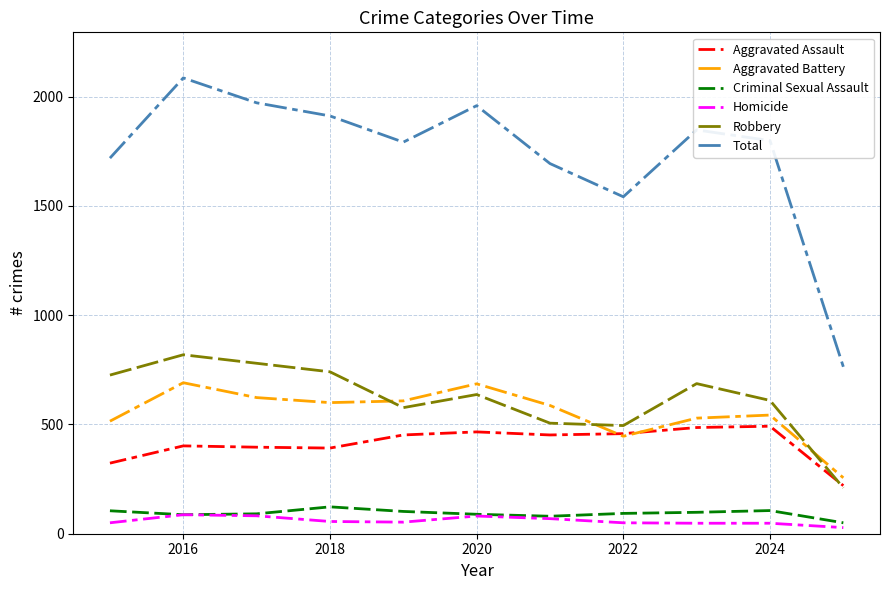

True or false: Aggravated Assault and Total cross at least once.

False